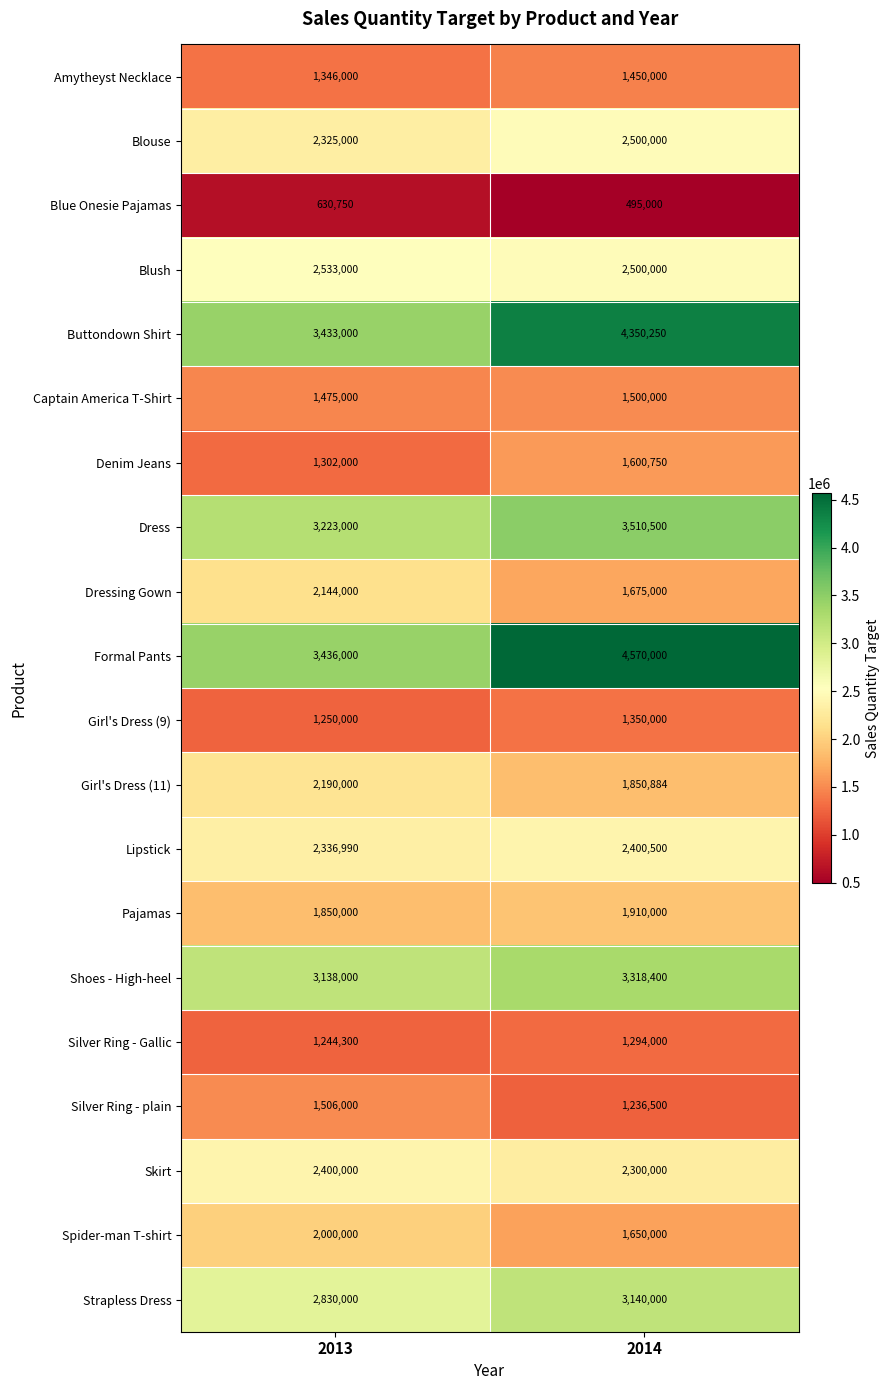

Which series has the largest total across all categories?

Formal Pants